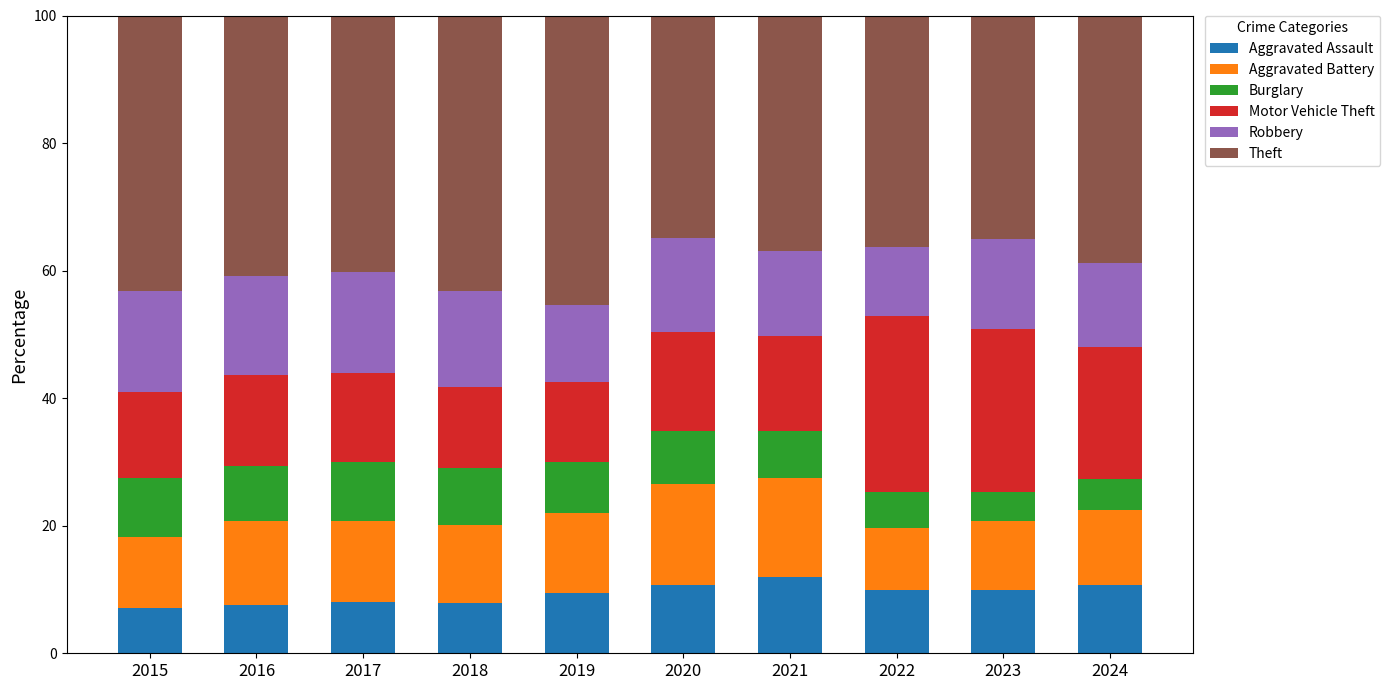

What is the total value across all series at 2015?

100.0